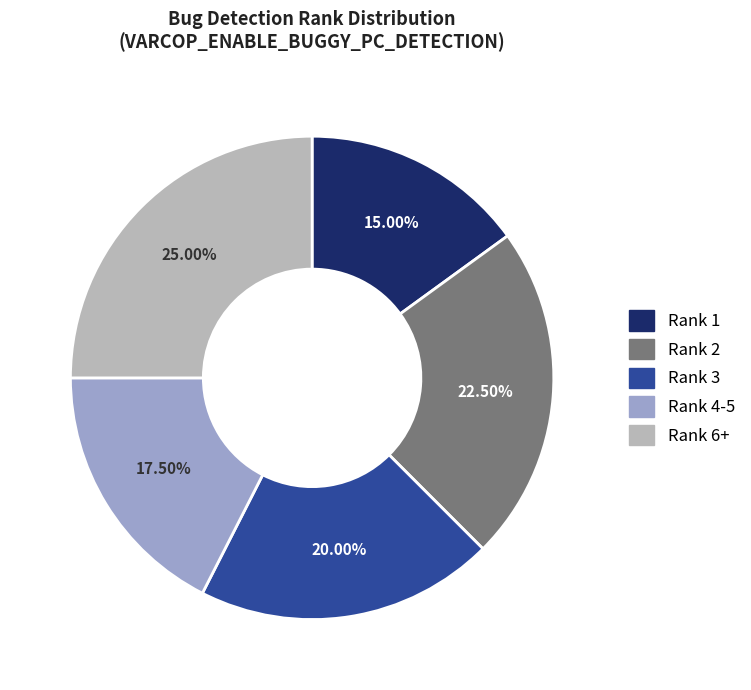

Which slice is the smallest?

Rank 1